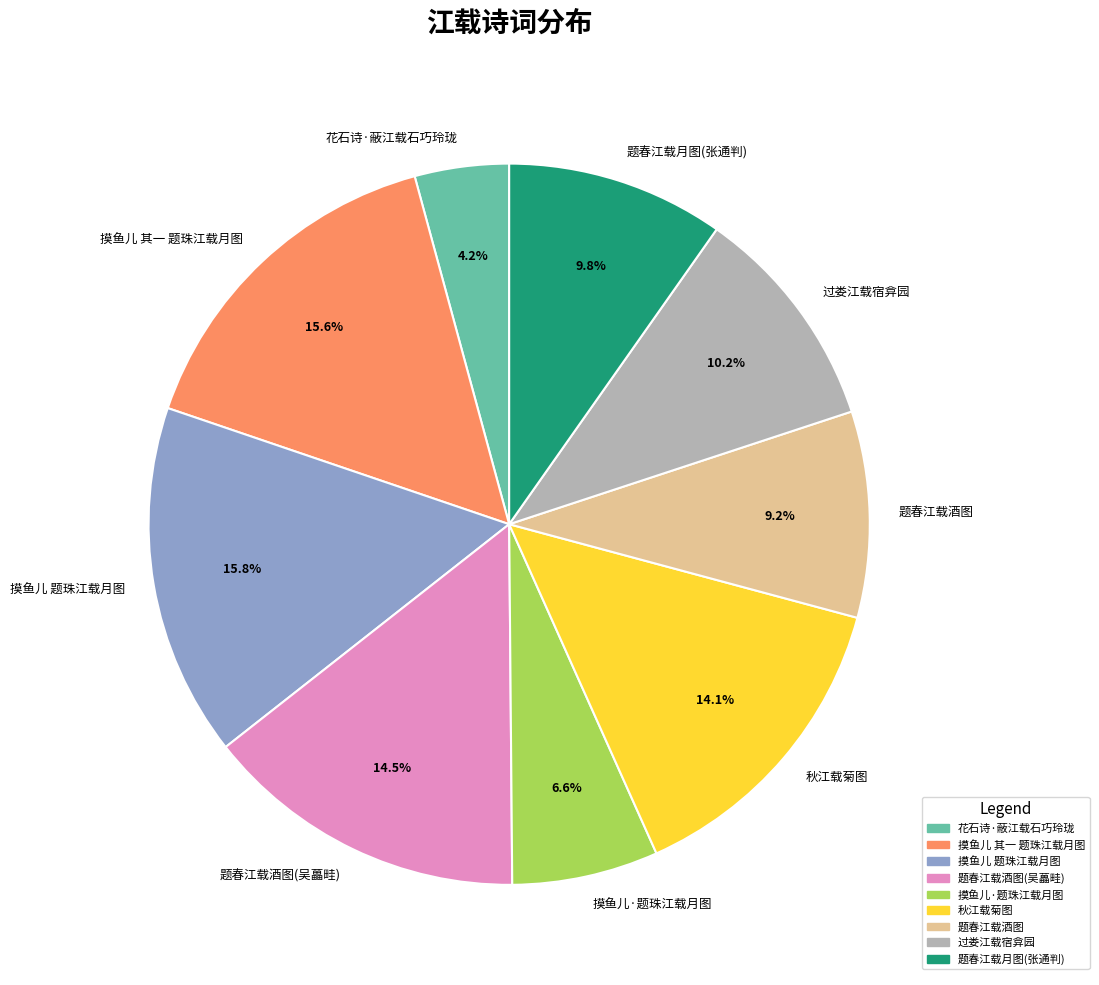

Do 花石诗·蔽江载石巧玲珑 and 题春江载酒图(吴藟畦) together represent more than half of the pie?

No